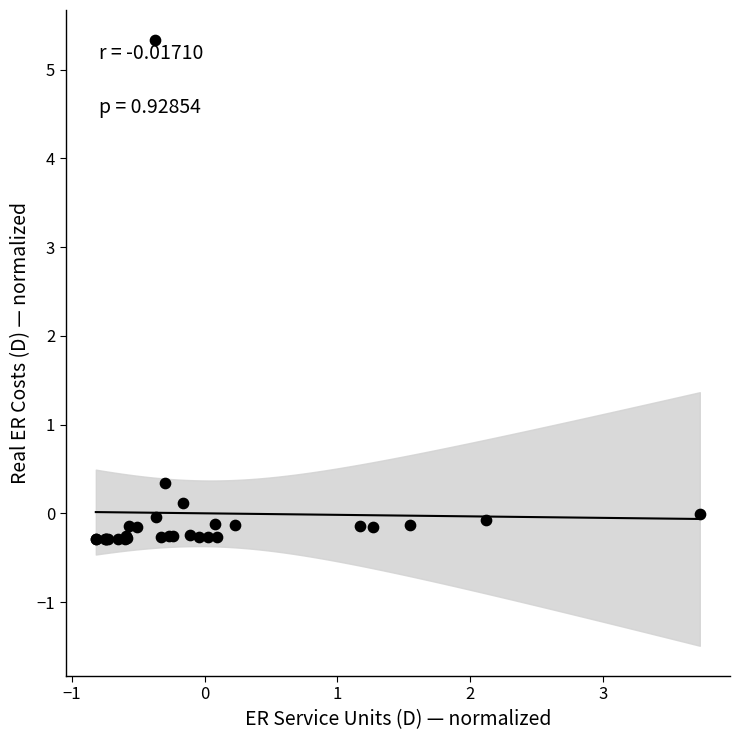

What Y value in the scatter plot is closest to 2?

0.3